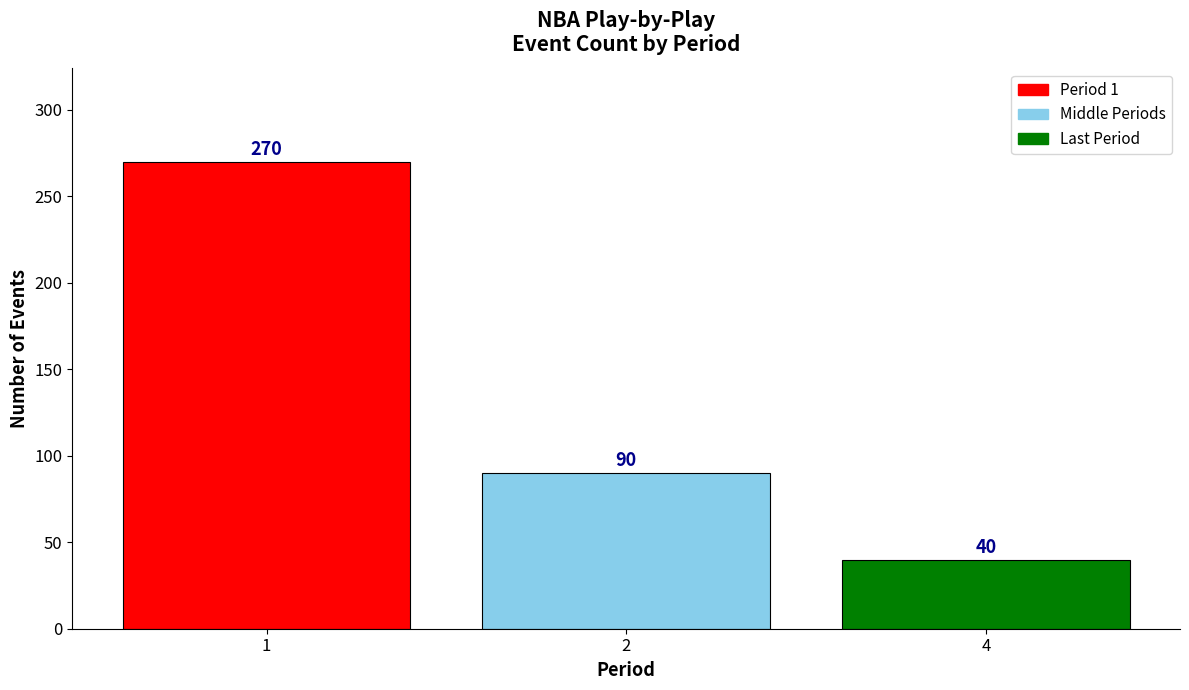

Reading left to right, transcribe all the data shown in this chart.

270	90	40